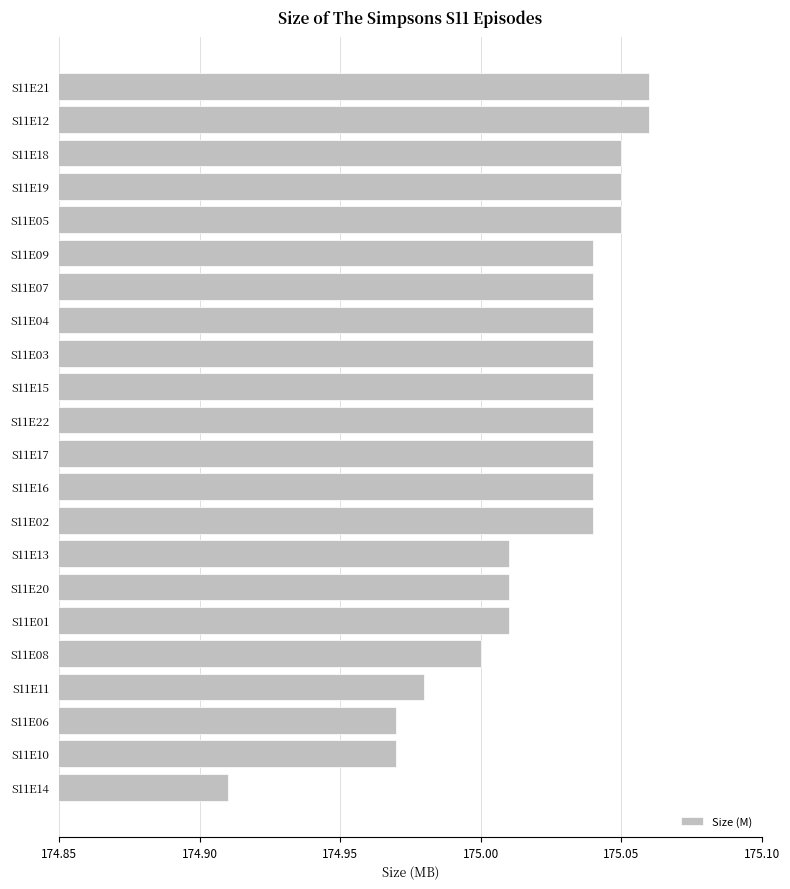

The chart shows a value of 250.4 at S11E03. True or false?

False